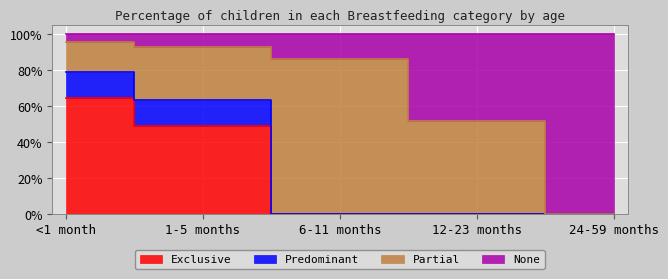

The value of Exclusive at 24-59 months is 0.0. True or false?

True